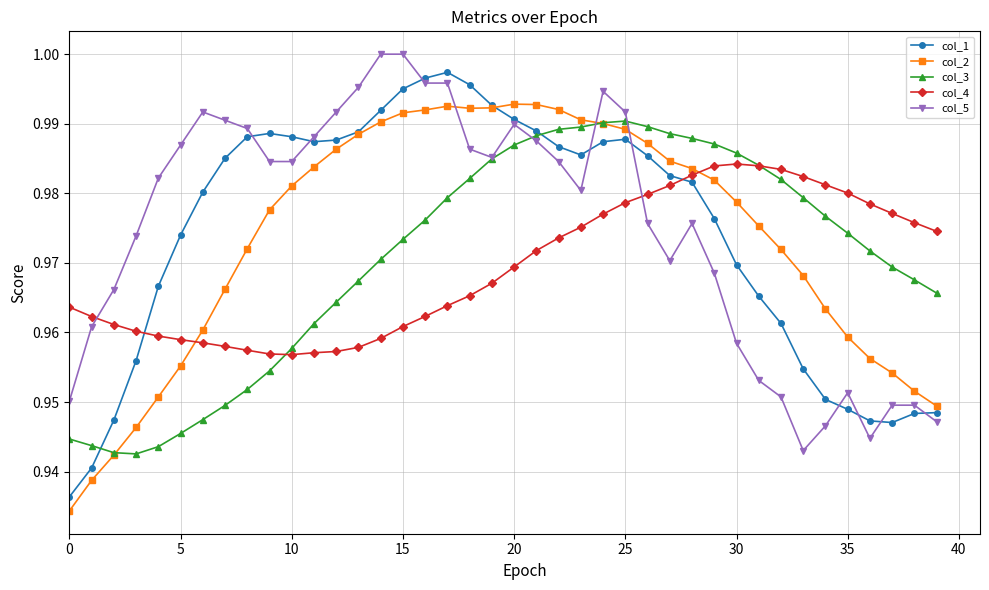

What are all the series names shown in the legend?

col_1, col_2, col_3, col_4, col_5